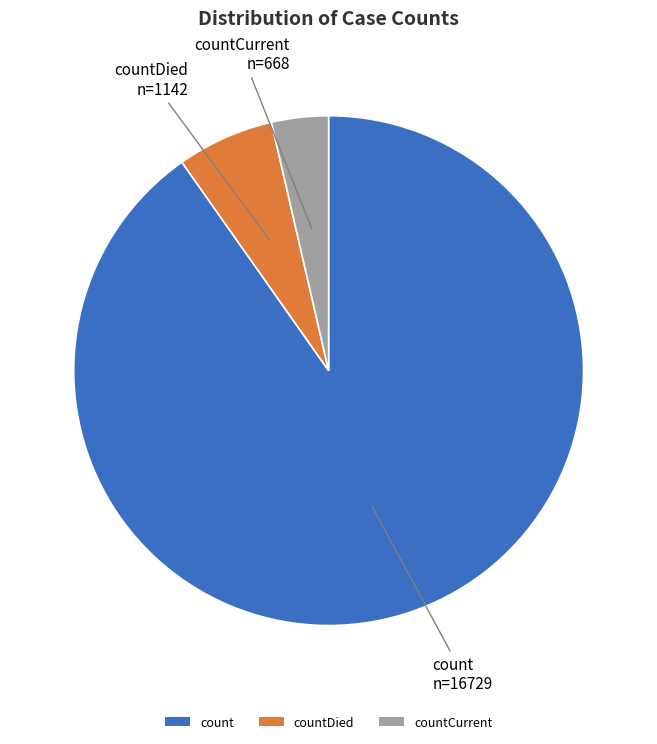

Is the sum of countCurrent and countDied greater than half?

No